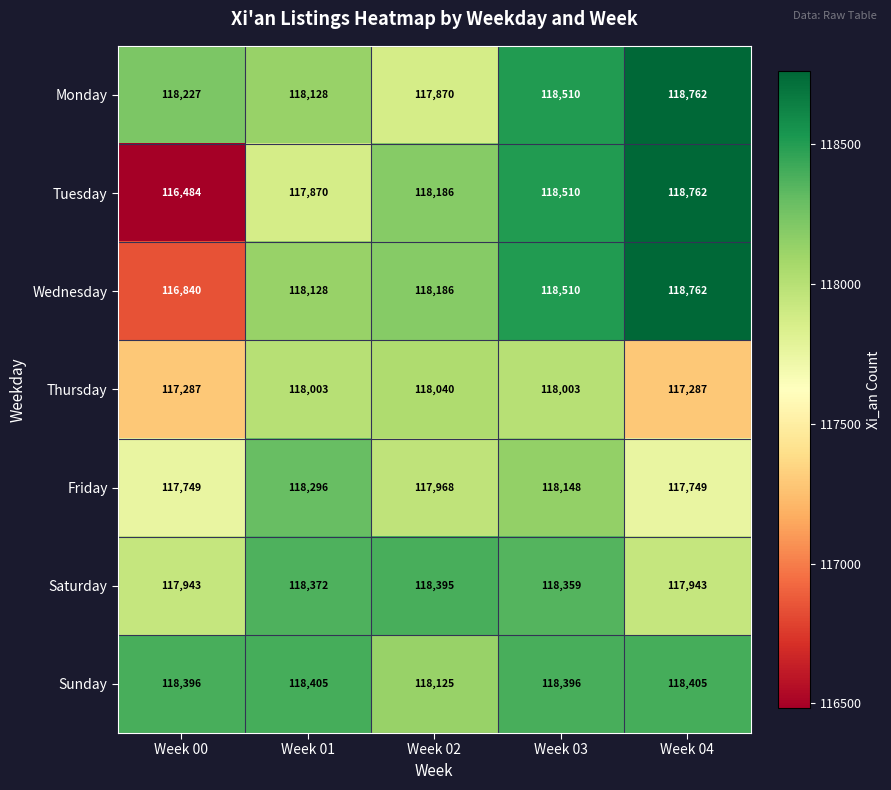

What is the difference between the maximum and minimum values in the Thursday series?

753